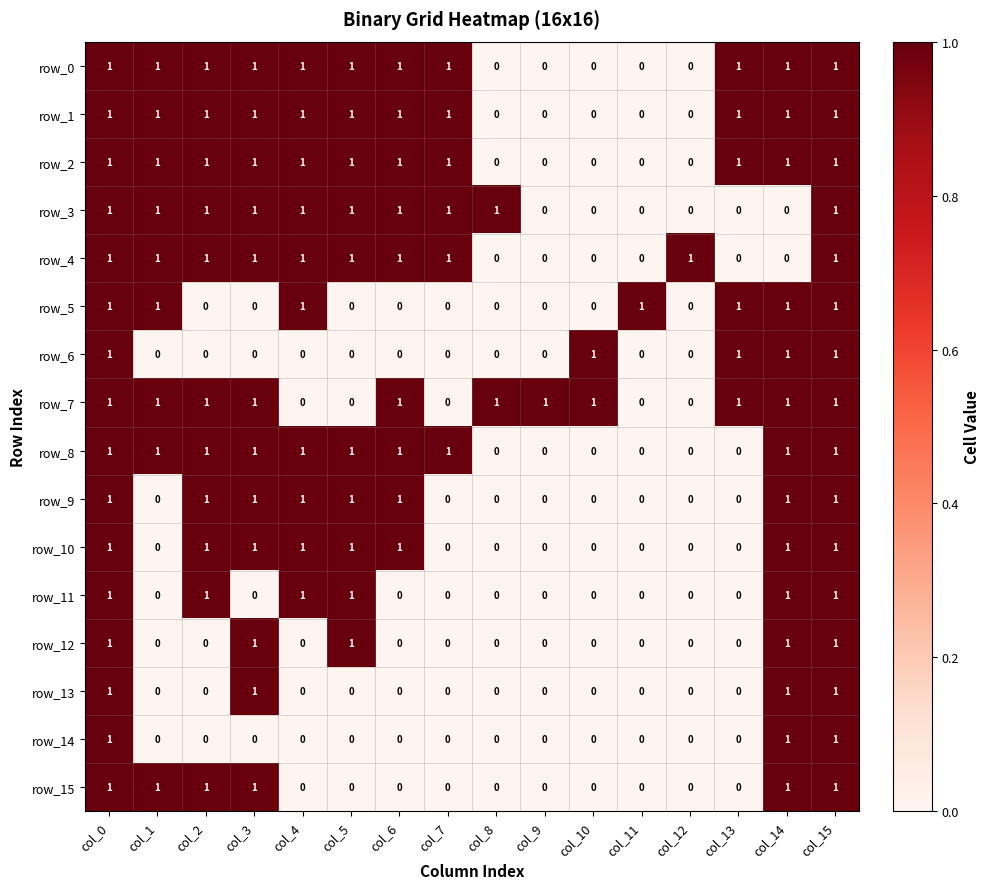

How many values in row_2 are above zero?

11